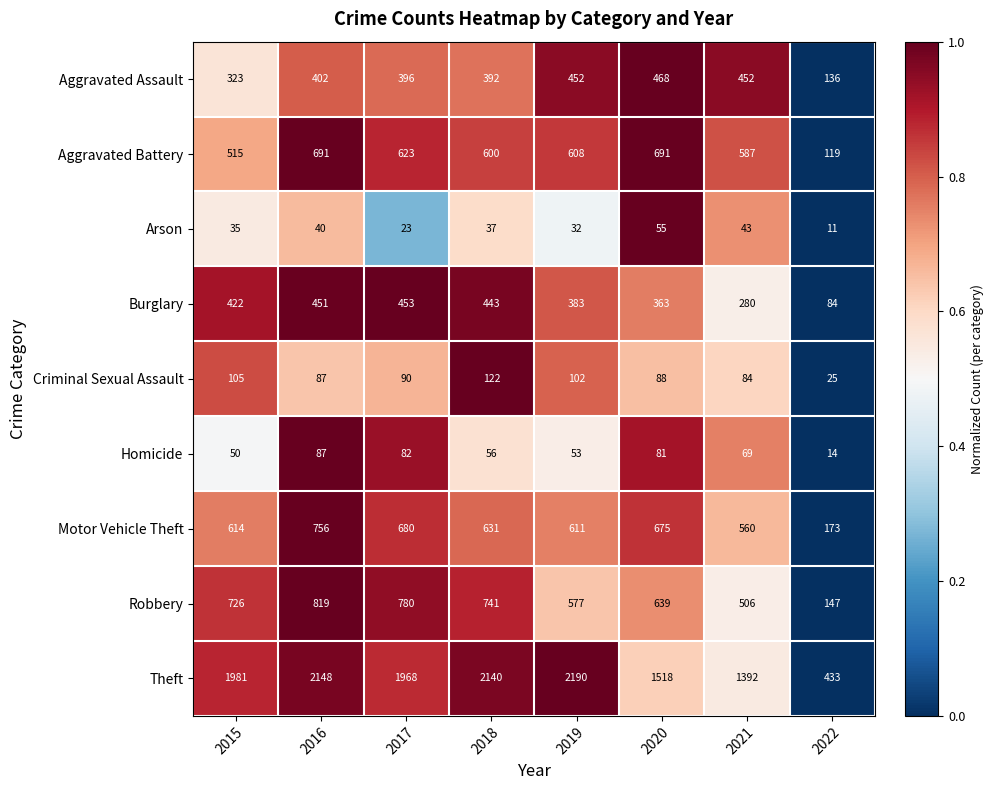

What is the sum of all Aggravated Assault values?

3021